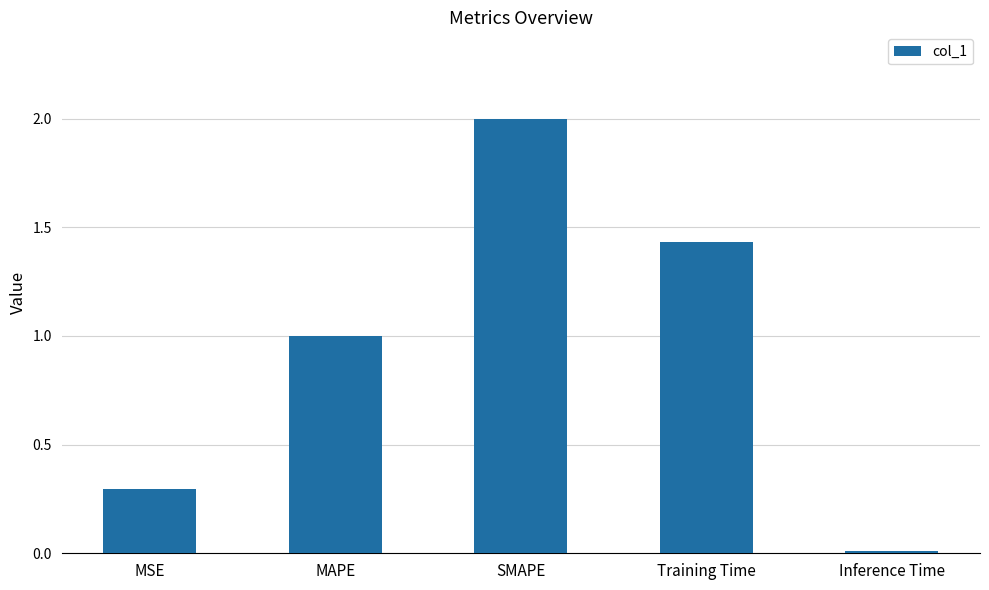

What is the label of the 1st bar from the right?

Inference Time